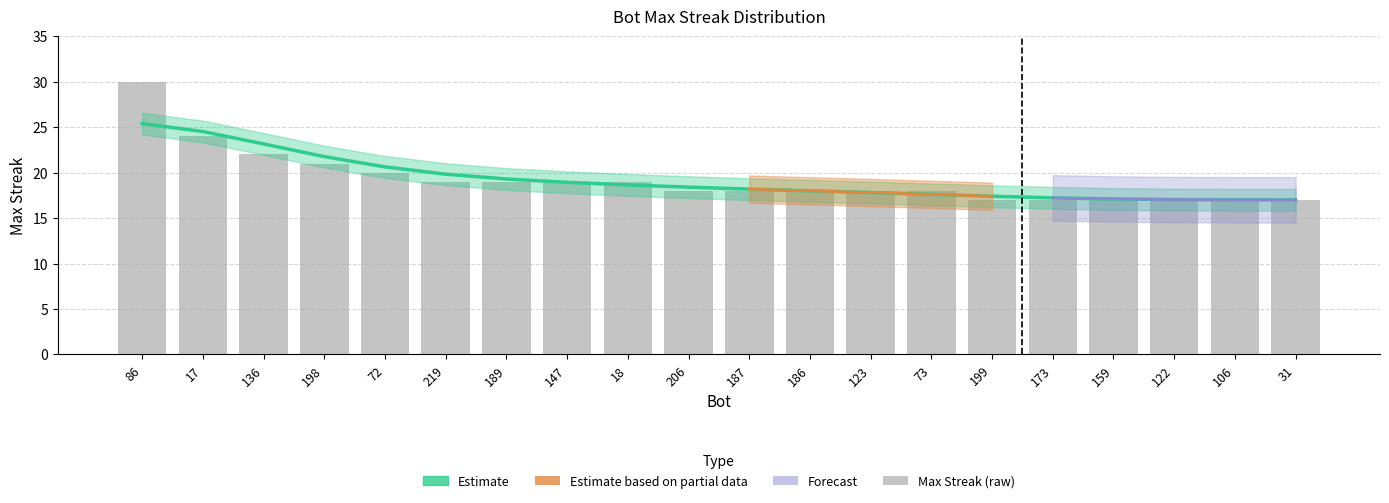

Where is the data nearest to the value 23?

17